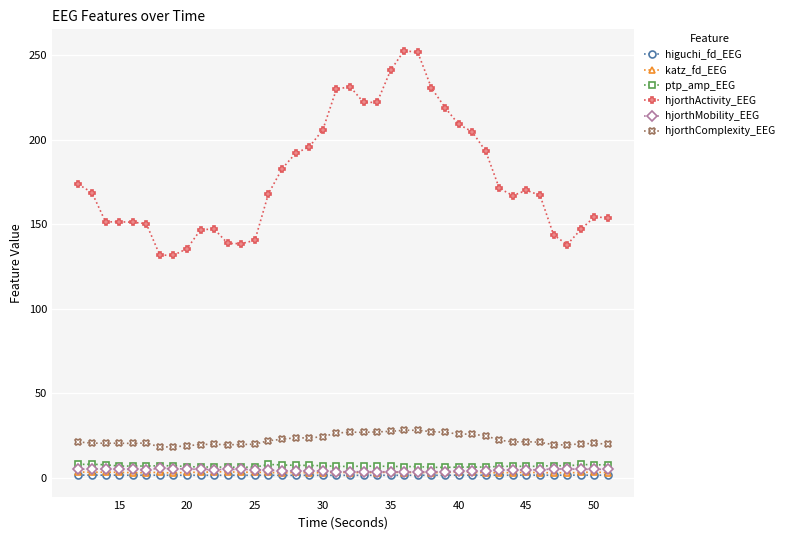

How many data points does each series have?

40